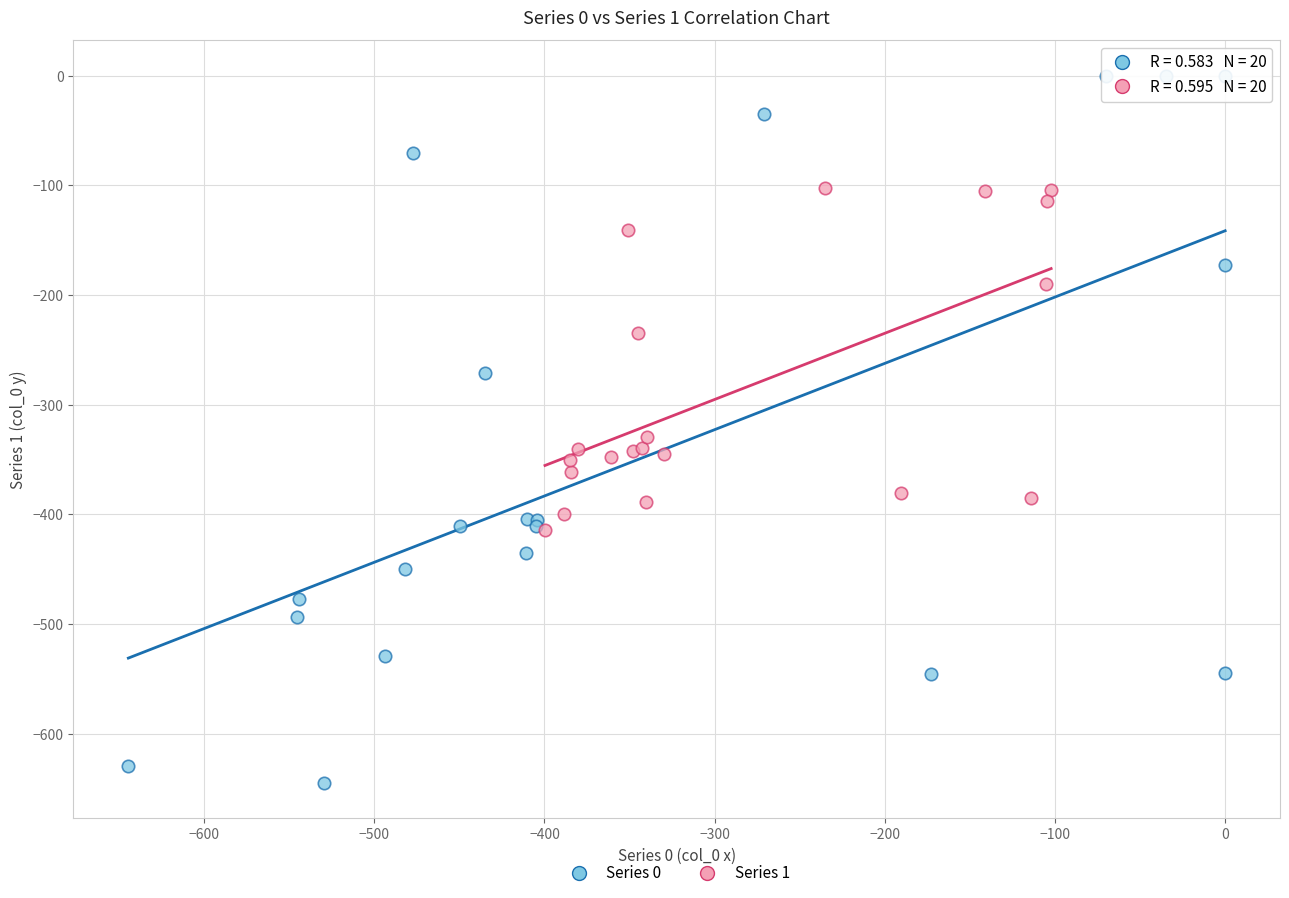

Which series reaches the maximum Y coordinate?

Series 0